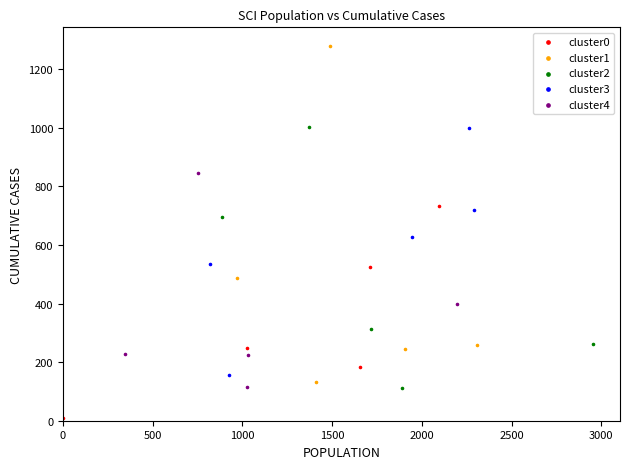

Which series contains the lowest Y value?

cluster0